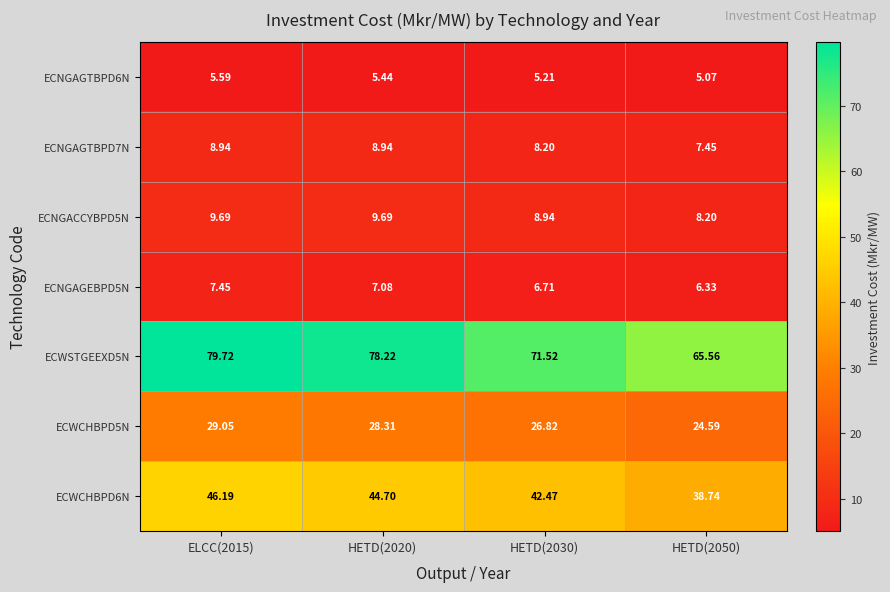

Count the number of categories in the chart.

4